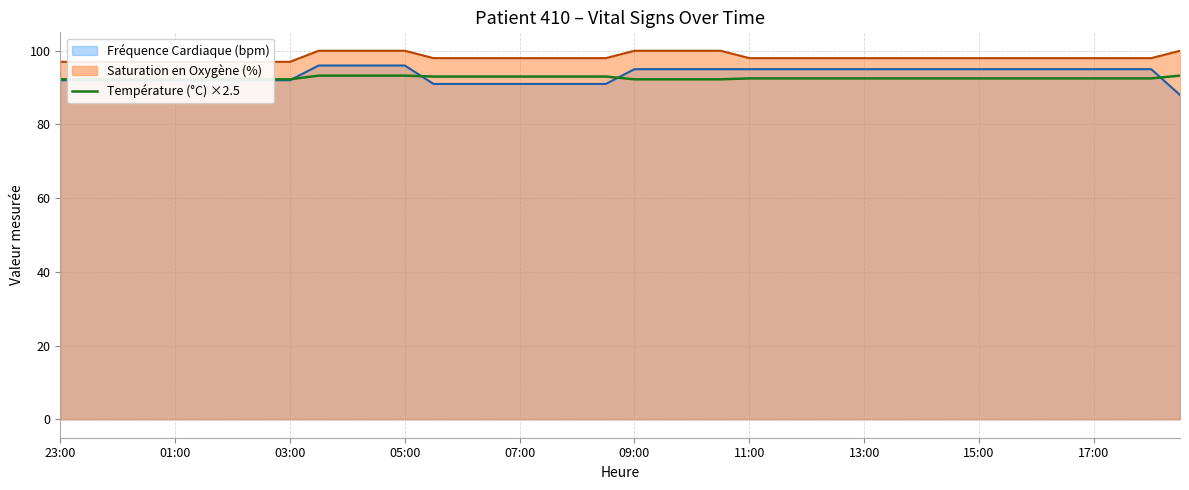

What position from the left is 23?

24